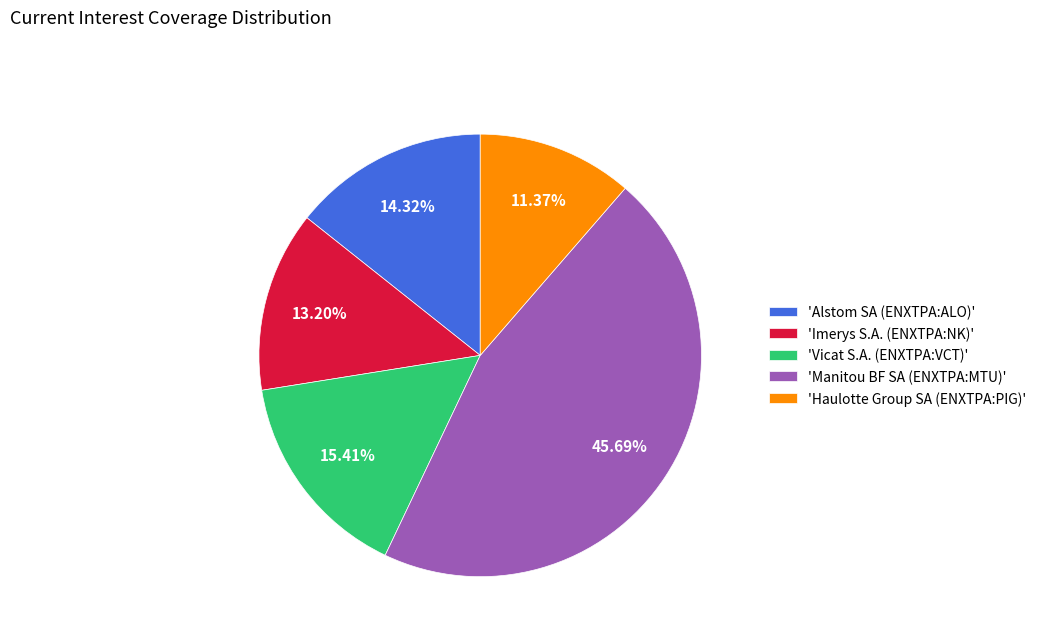

Count the number of slices in the pie.

5